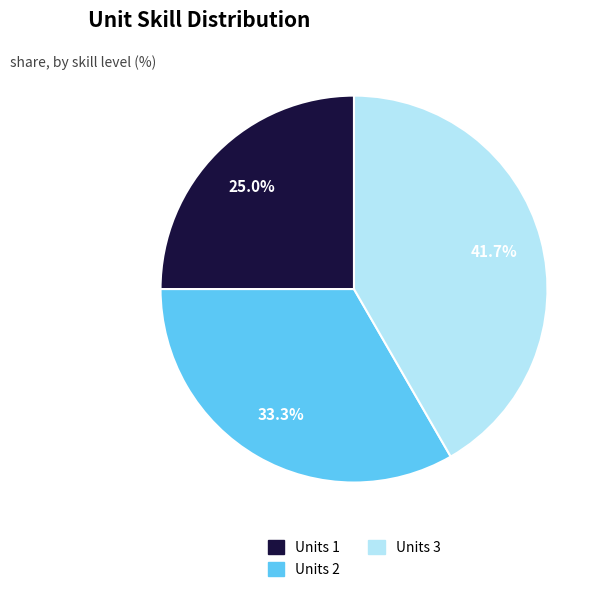

Count the number of slices in the pie.

3